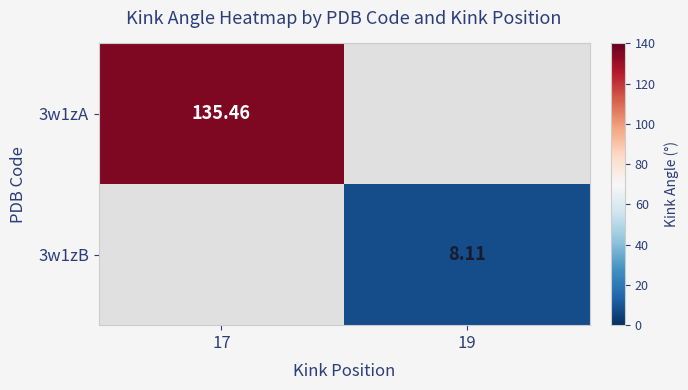

The 3w1zA series shows 27.4 at 17. True or false?

False